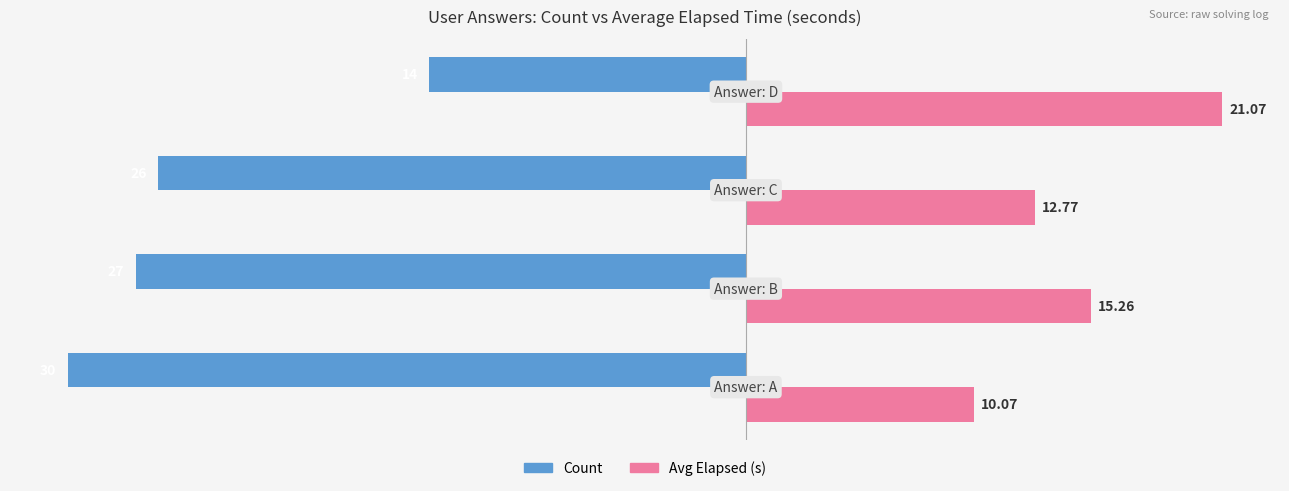

At how many categories does at least one series exceed 0?

4